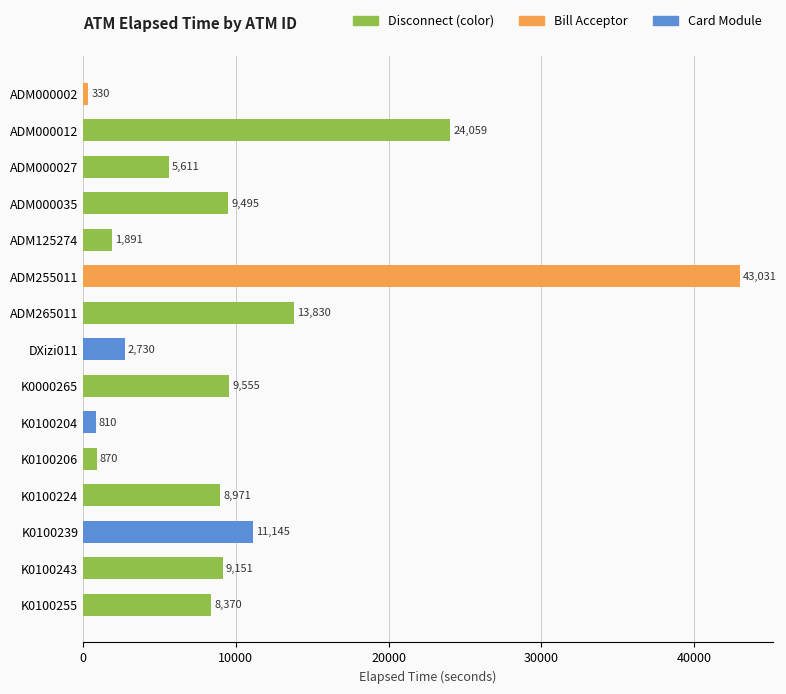

Is it true that the value at K0100224 is 12753?

False